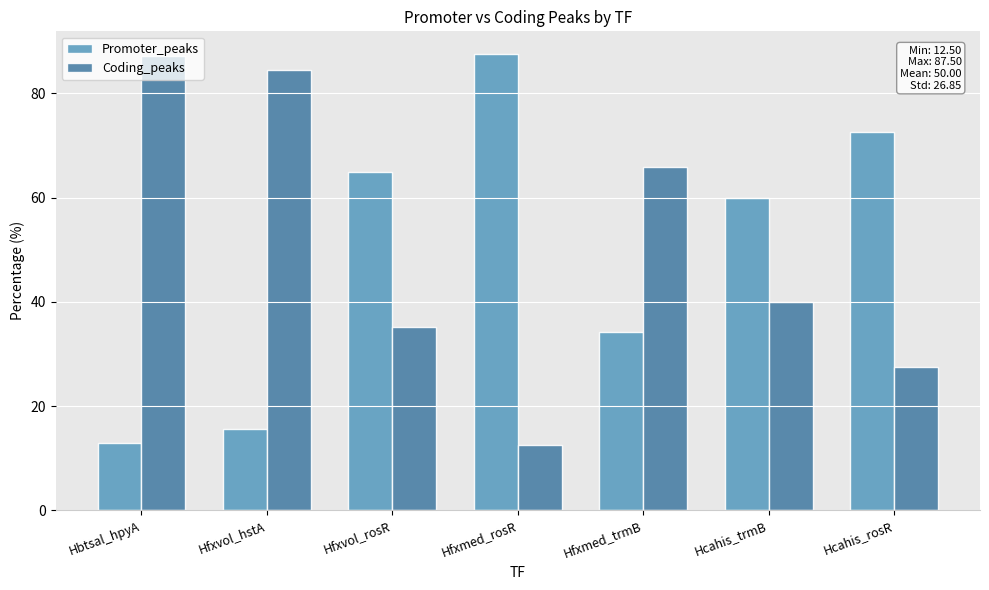

True or false: Coding_peaks has a value of 10.1 at Hfxvol_rosR.

False